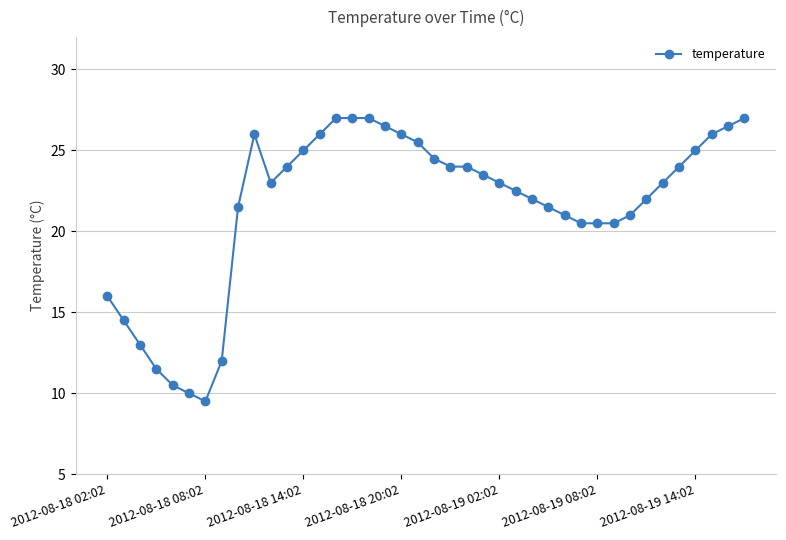

What is the difference between the maximum and minimum values?

17.5